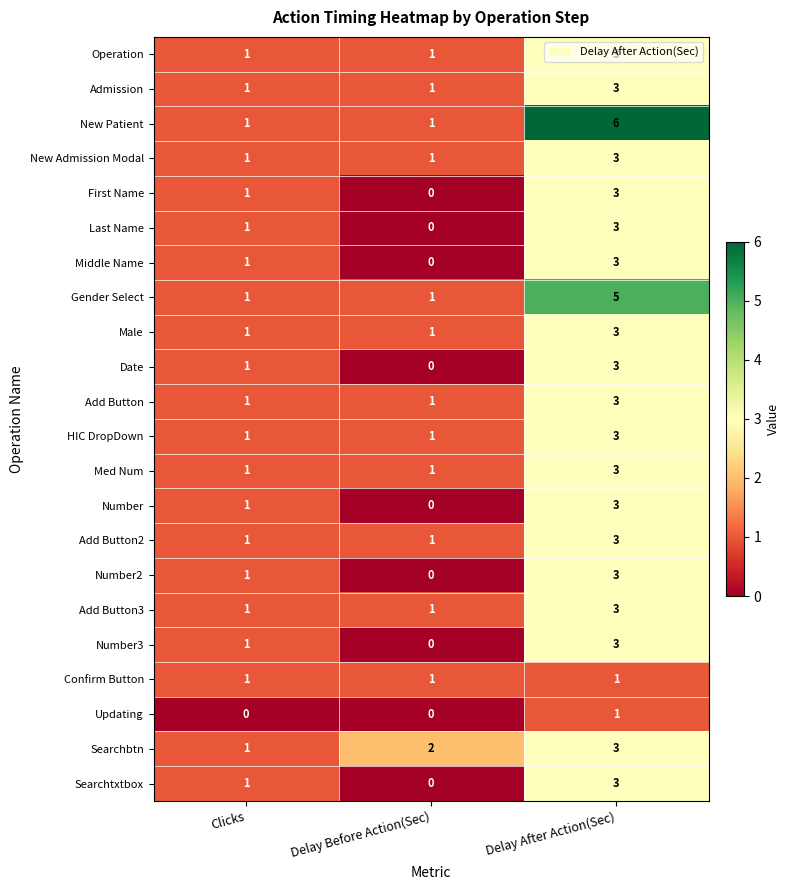

Is the value of Gender Select at Delay After Action(Sec) greater than the value of Date at Delay Before Action(Sec)?

Yes